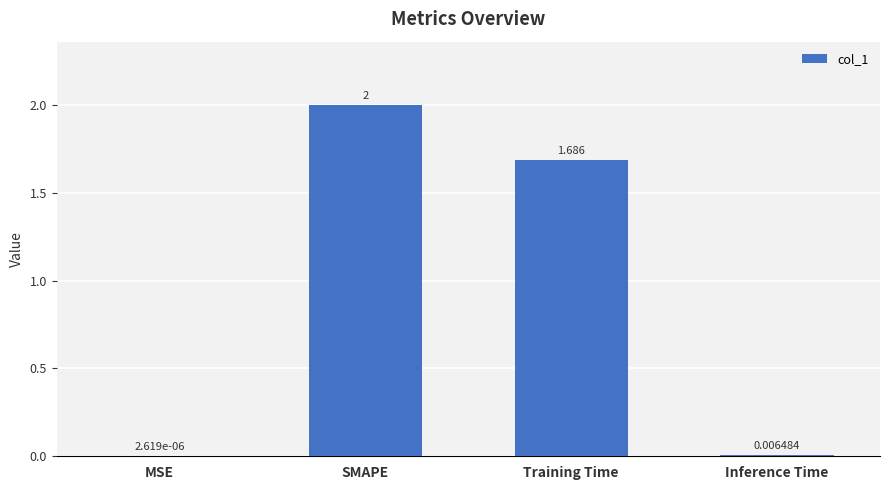

Which category has the highest value across all series?

SMAPE